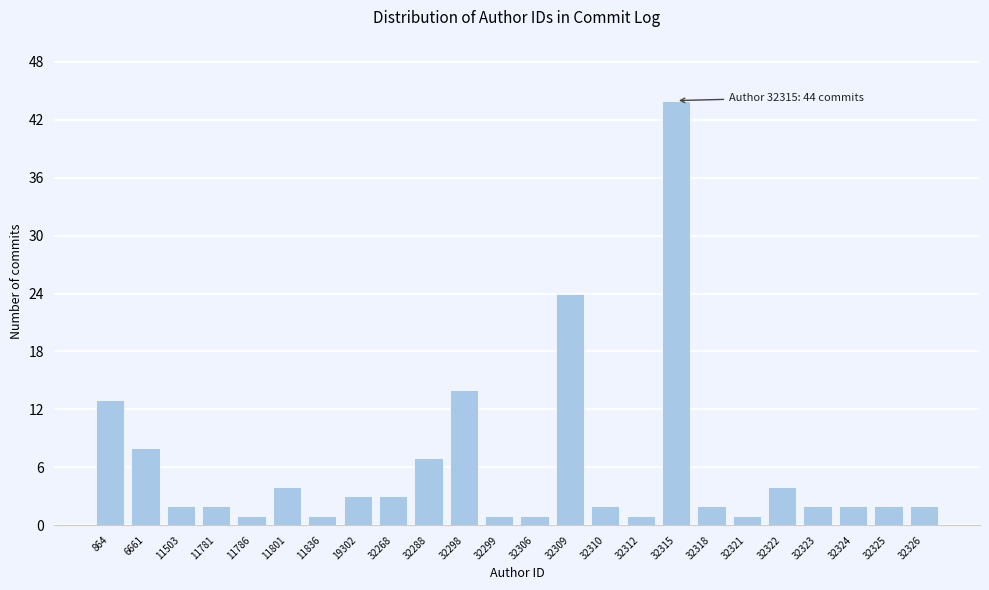

Reading left to right, transcribe all the data shown in this chart.

864=13	6661=8	11503=2	11781=2	11786=1	11801=4	11836=1	19302=3	32268=3	32288=7	32298=14	32299=1	32306=1	32309=24	32310=2	32312=1	32315=44	32318=2	32321=1	32322=4	32323=2	32324=2	32325=2	32326=2